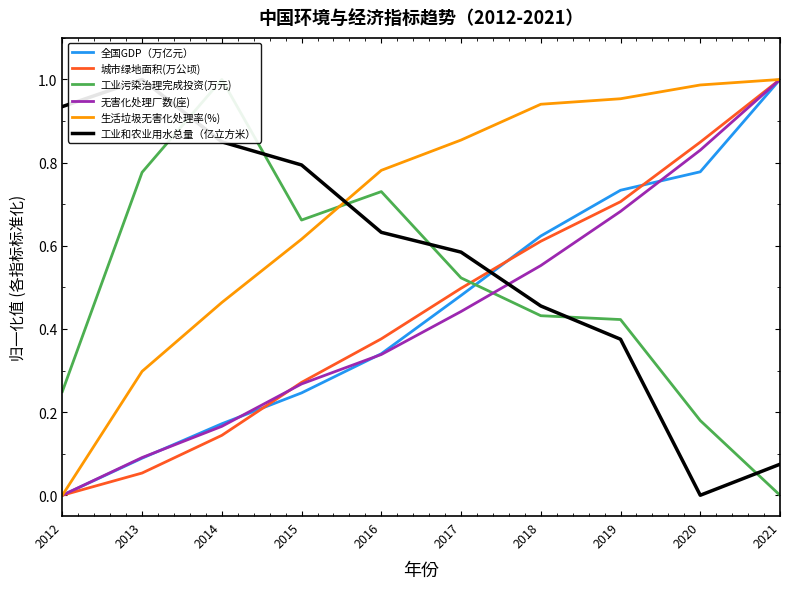

Which series has the largest total across all categories?

生活垃圾无害化处理率(%)